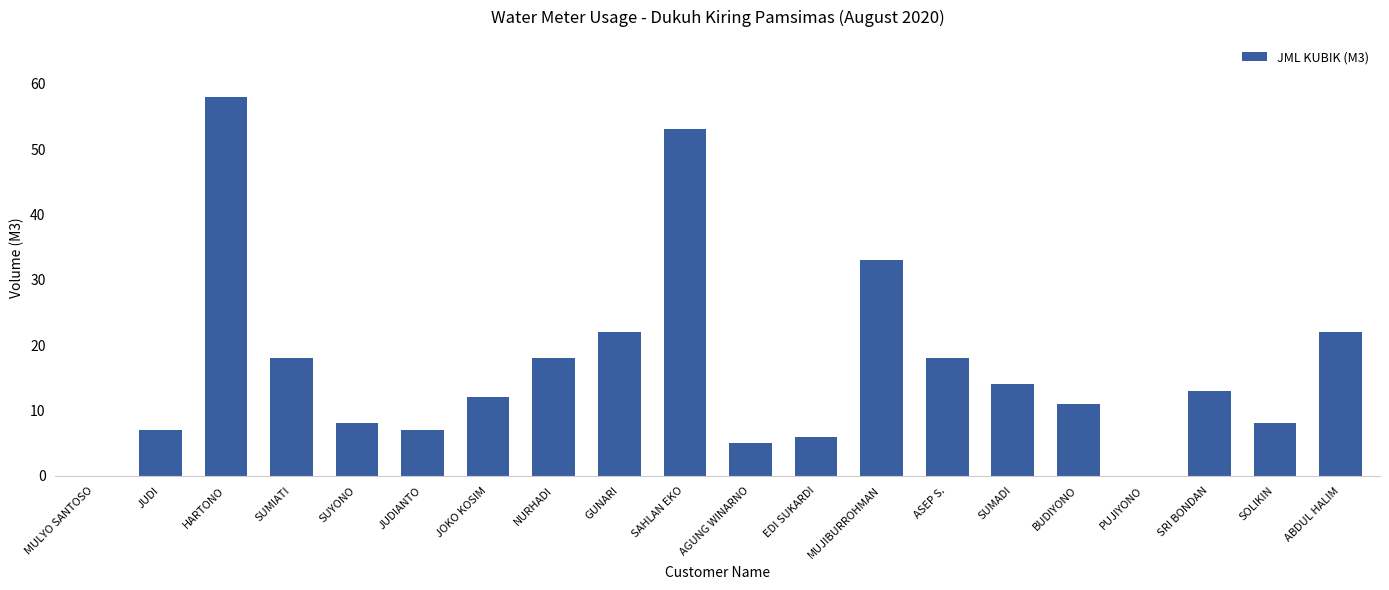

What is the sum of the values at NURHADI and JUDI?

25